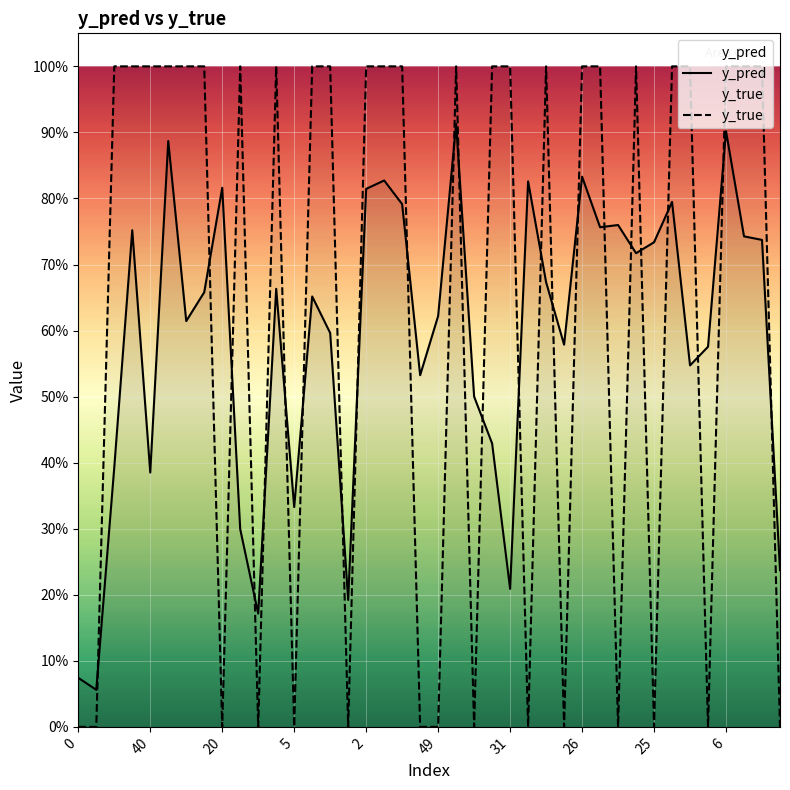

What is the sum of the y_true values at 17 and 37?

2.0